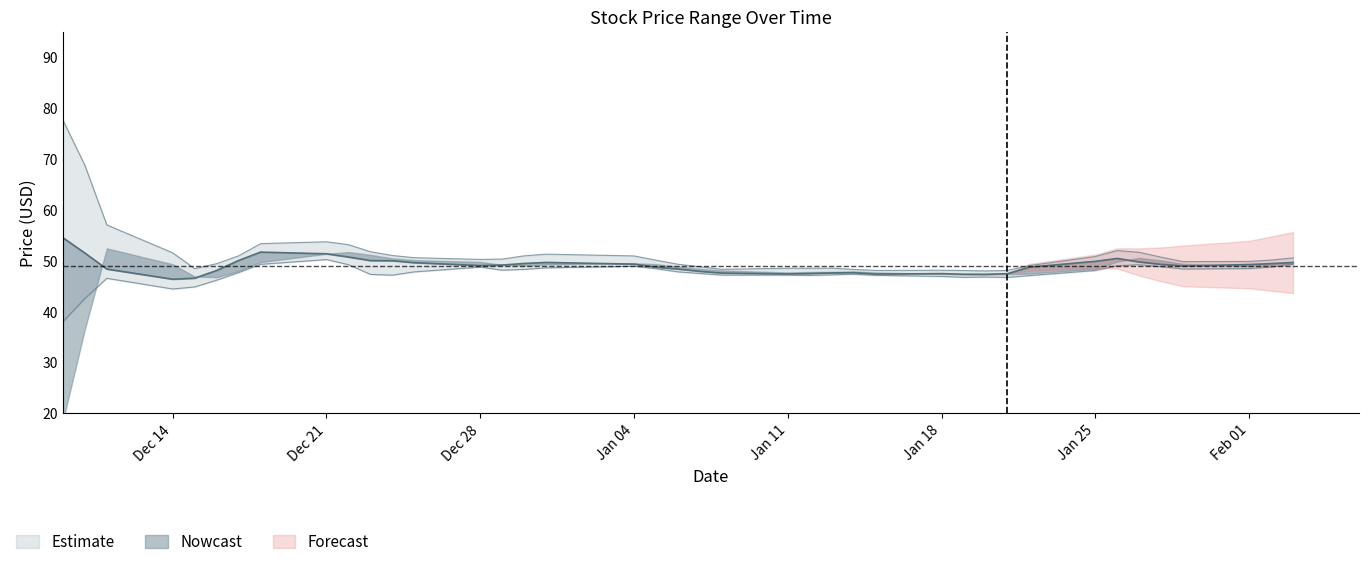

What is the spread (max minus min) of values at 23?

2.2